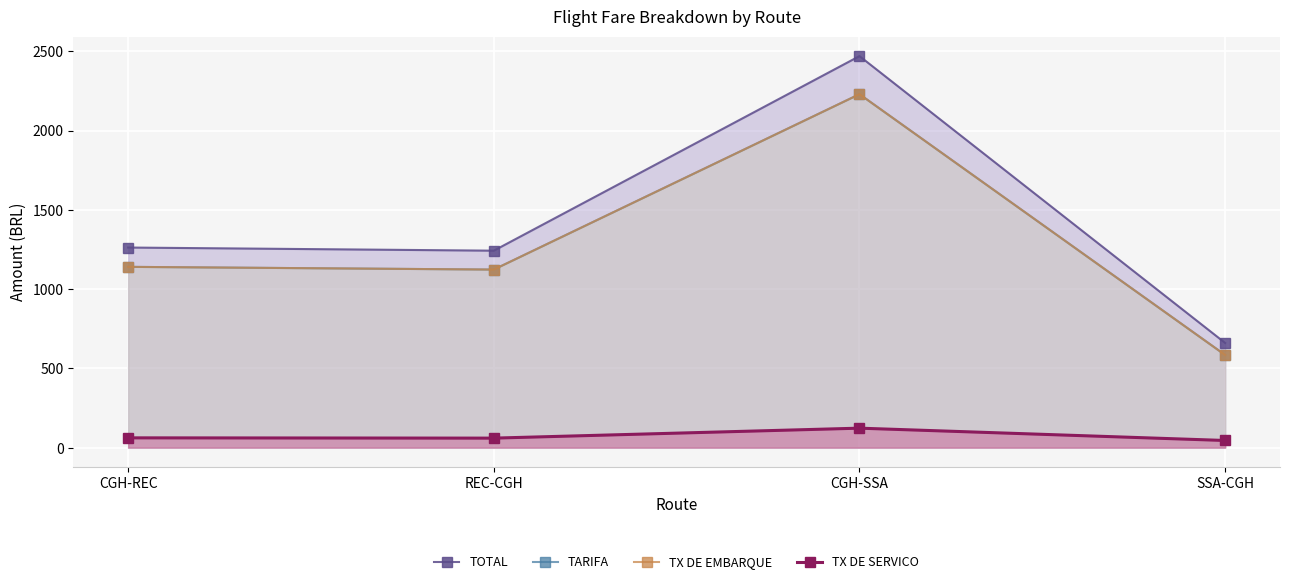

How many data points in TARIFA are less than 1140?

2